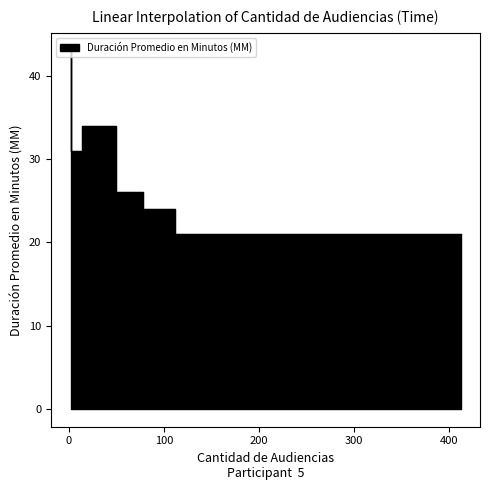

What is the average value?

28